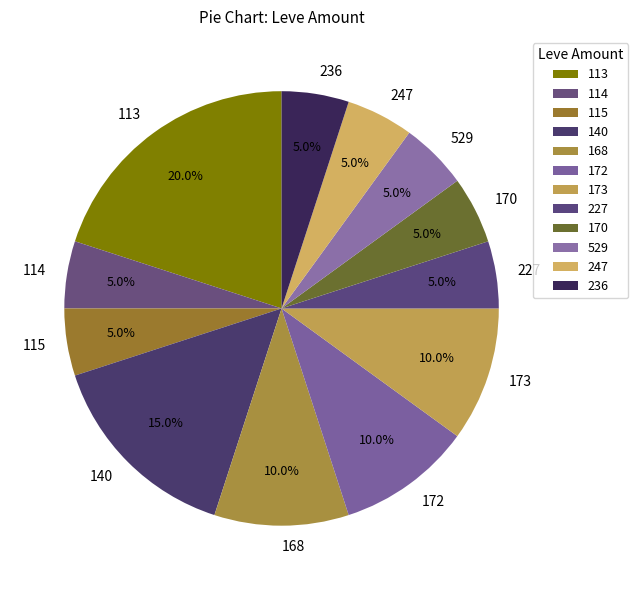

To the nearest percent, what is the average slice percentage?

8%